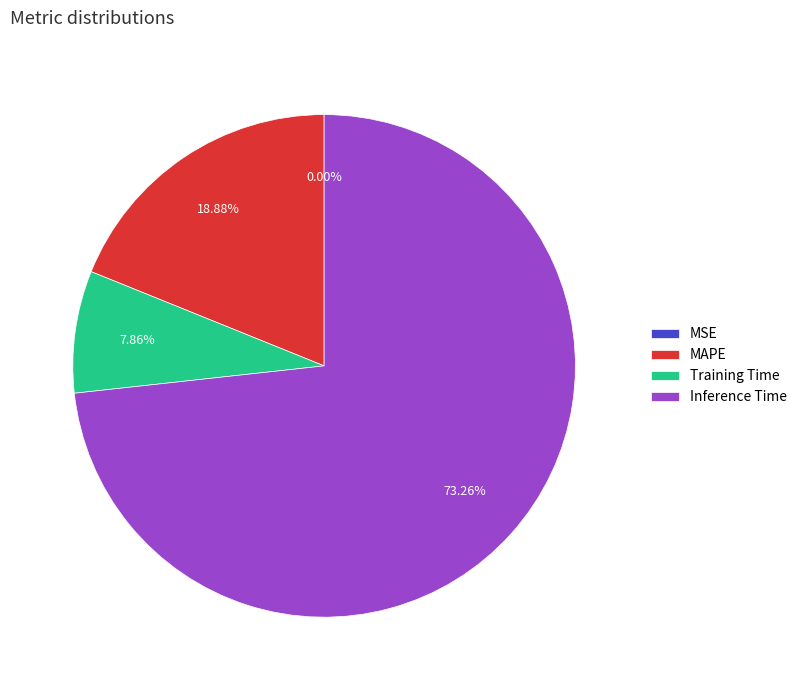

Combined, do MAPE and Inference Time account for over 50%?

Yes